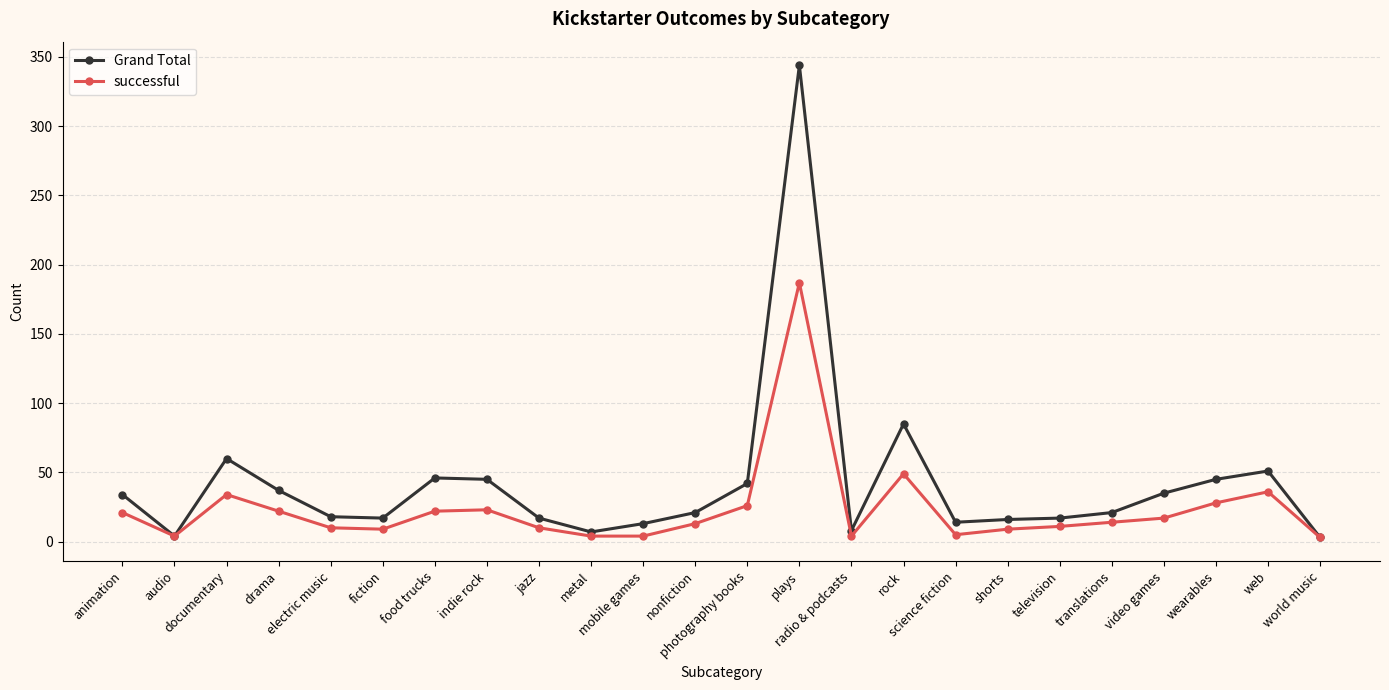

Which series changed the most between television and translations?

Grand Total